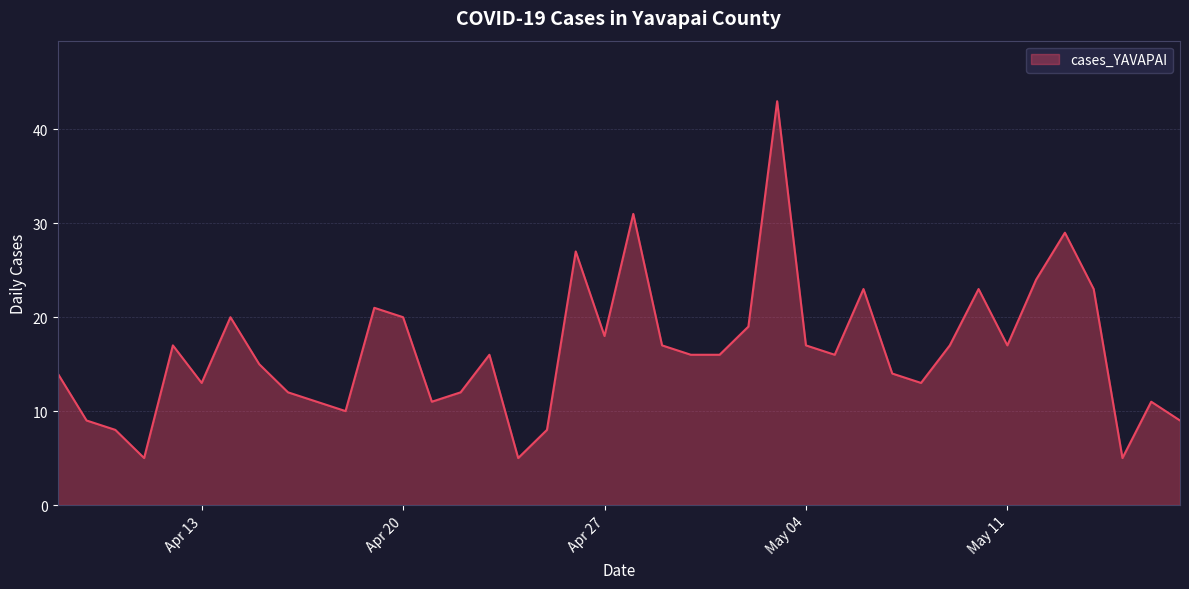

What is the minimum value shown in the chart?

5